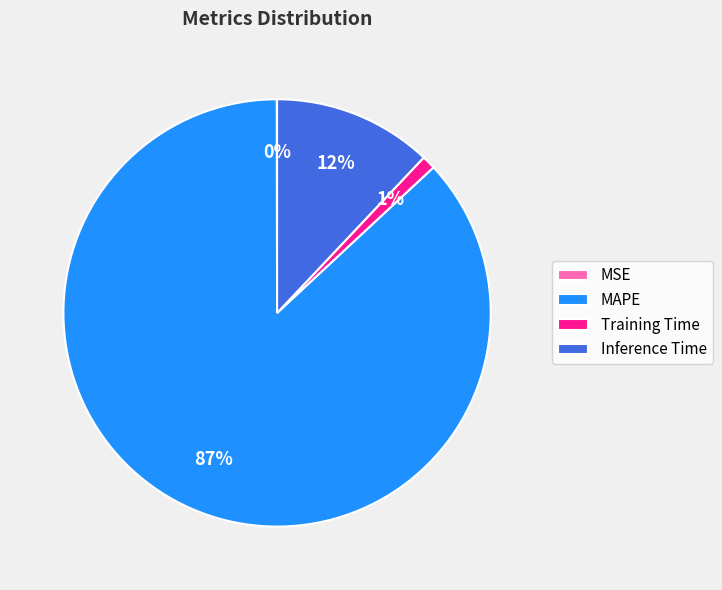

Between Inference Time and MAPE, which is larger?

MAPE